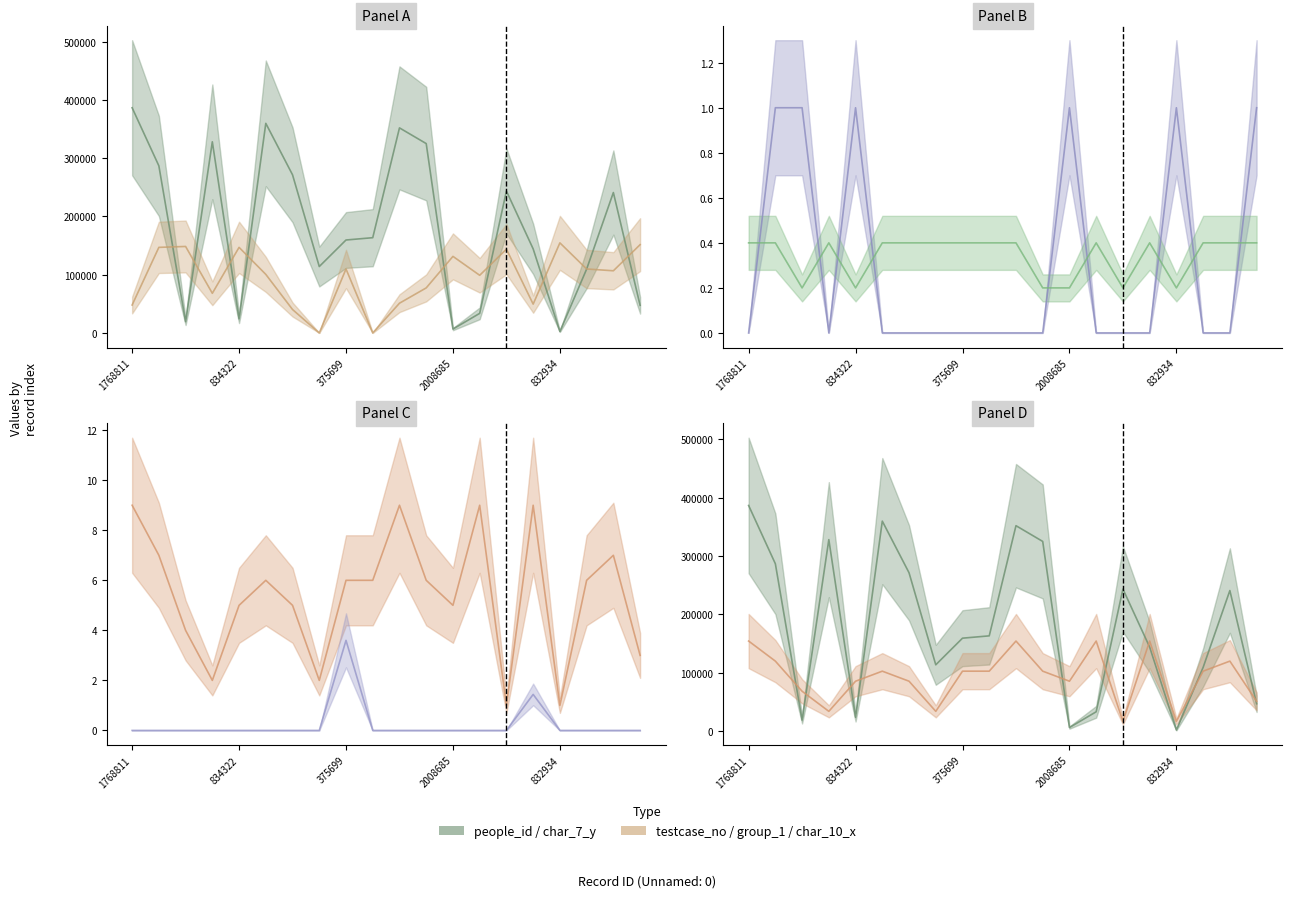

How many distinct data groups are displayed?

6